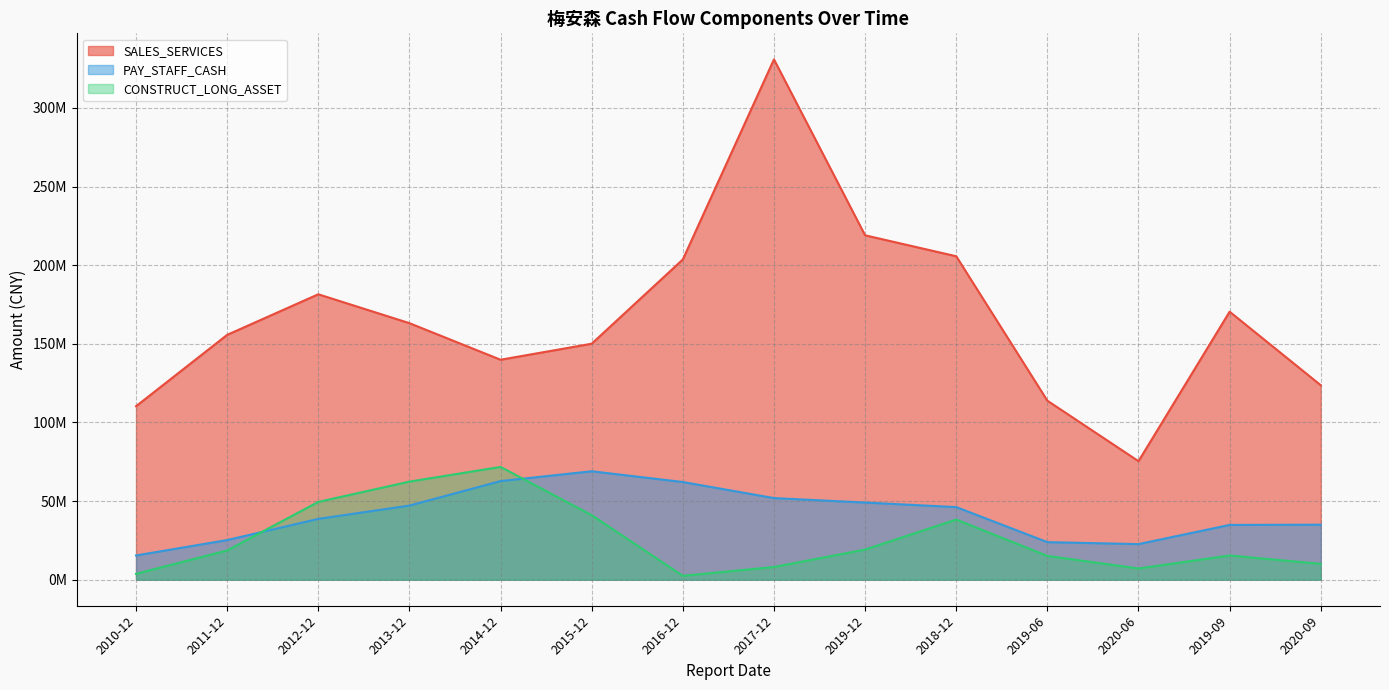

True or false: SALES_SERVICES and CONSTRUCT_LONG_ASSET intersect in this chart.

False